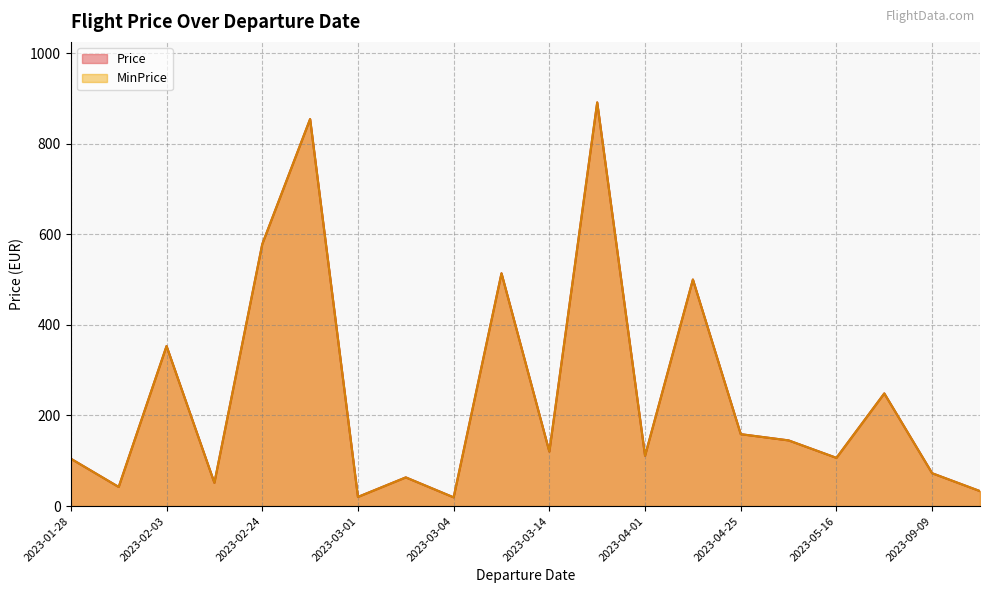

At how many categories does at least one series exceed 557?

3